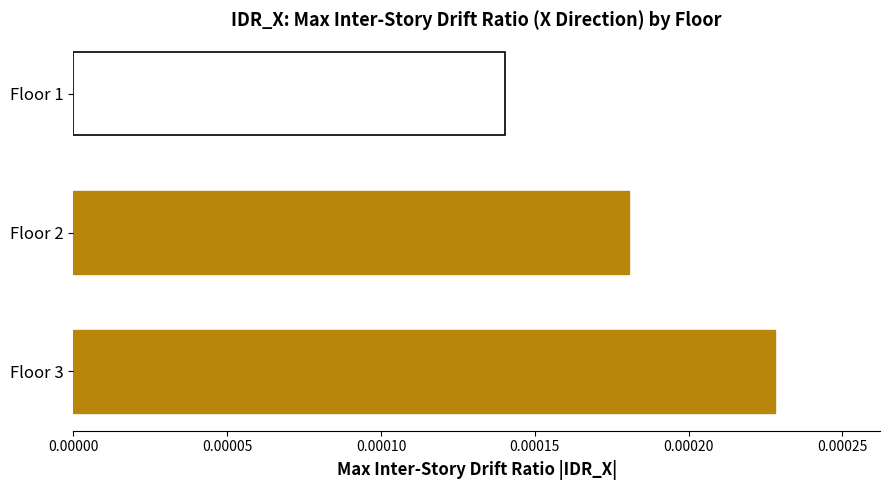

Are the bars horizontal?

Yes